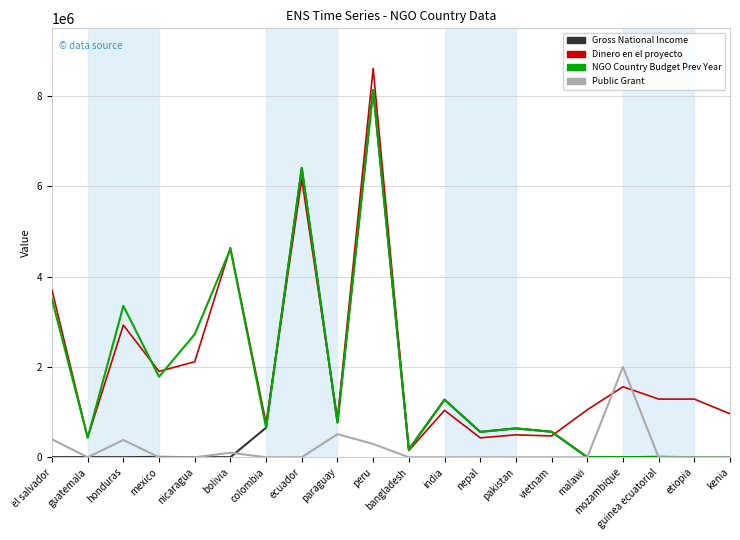

At which category is the sum across all series the highest?

peru